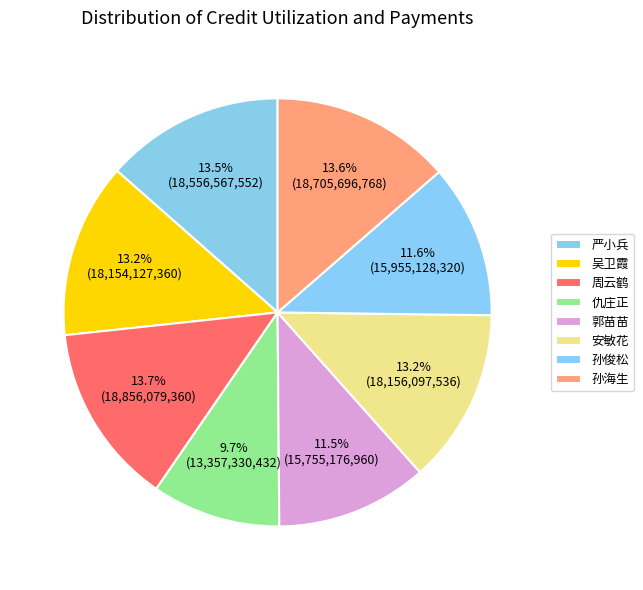

Which category has the biggest portion of the pie?

周云鹤